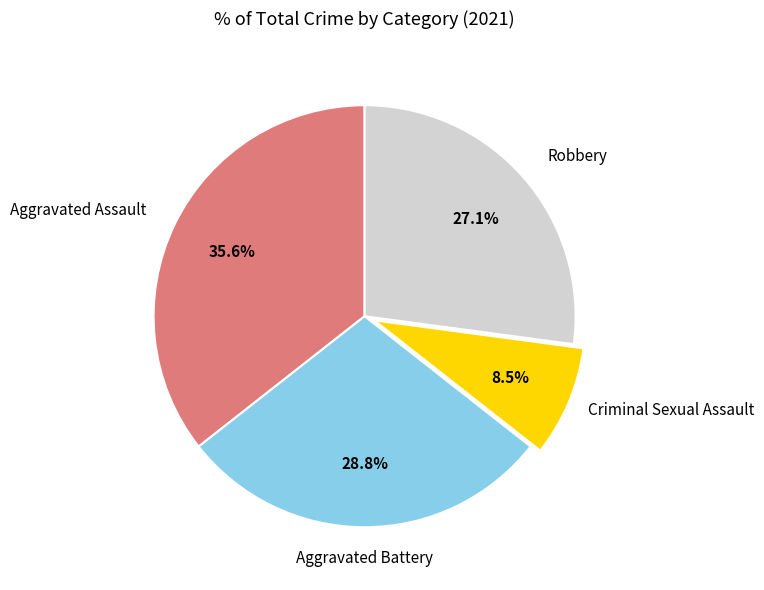

Is there a majority slice in this chart?

No